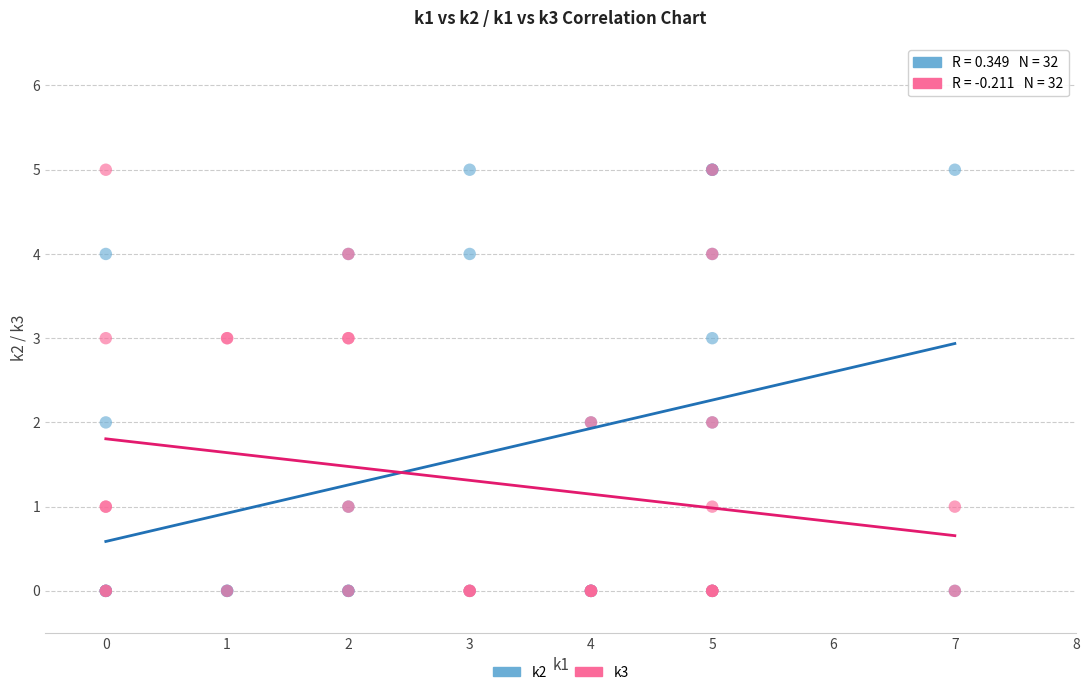

What are all the series names shown in the legend?

k2, k3